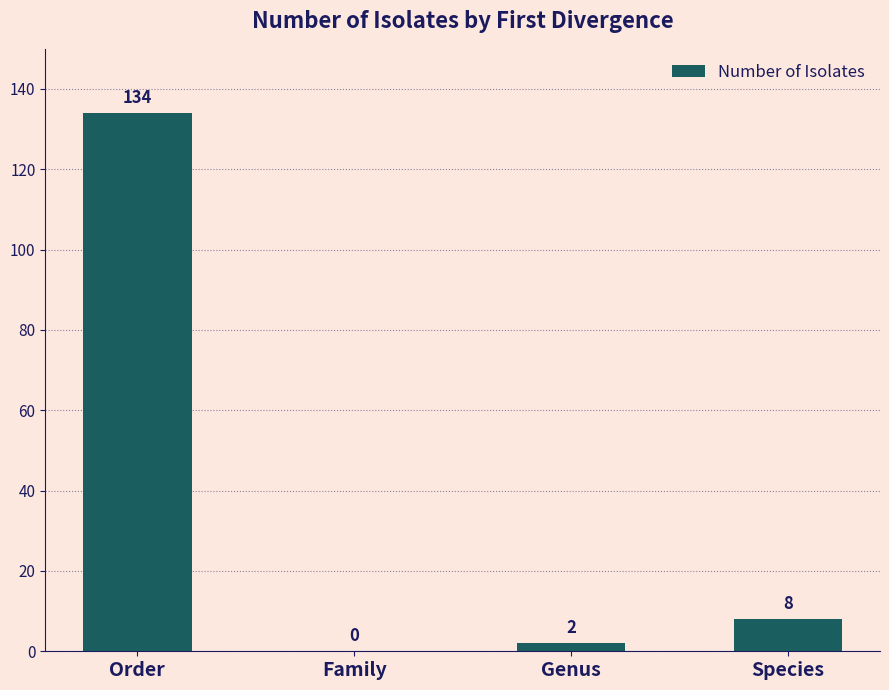

What is the approximate value at Order?

134